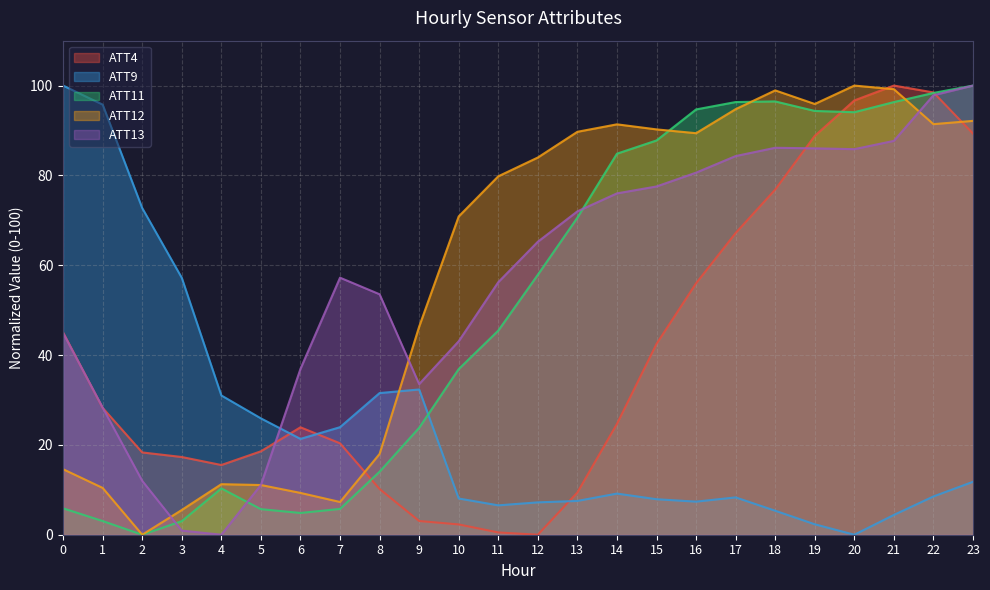

What is the difference between the ATT4 values at 16 and 13?

46.6